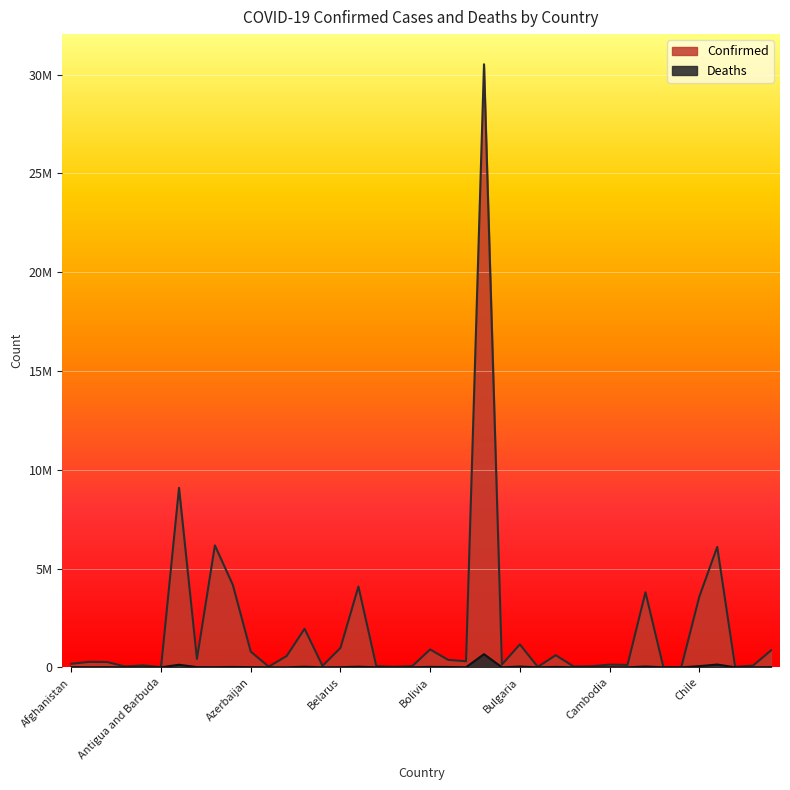

The Deaths series shows 139809 at Colombia. True or false?

True